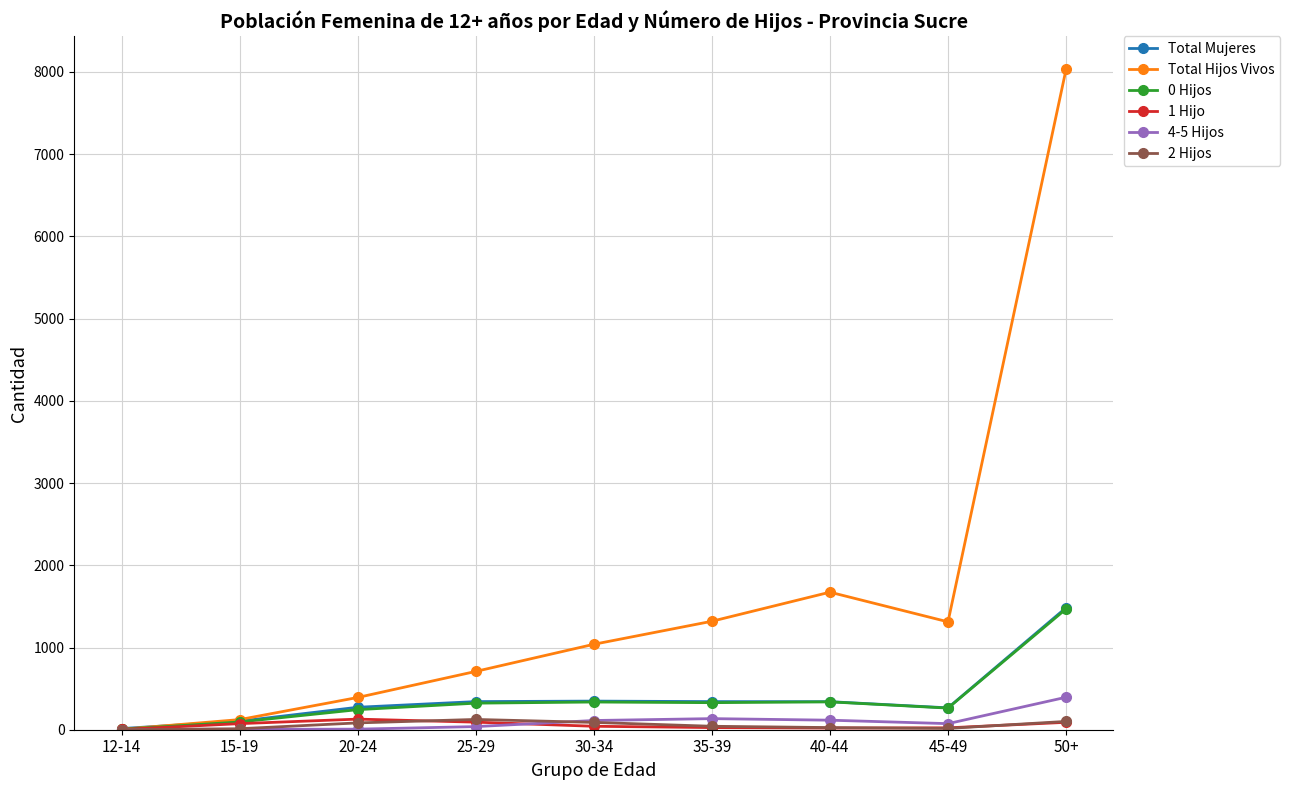

What is the difference between the highest and lowest values at 30-34?

997